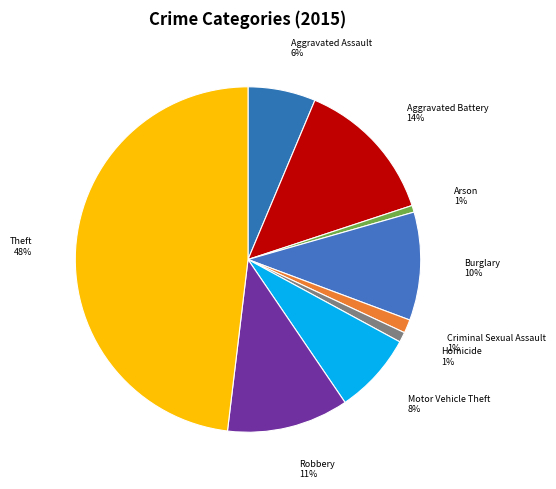

Is it true that Aggravated Battery 14% is 14% of the pie?

True